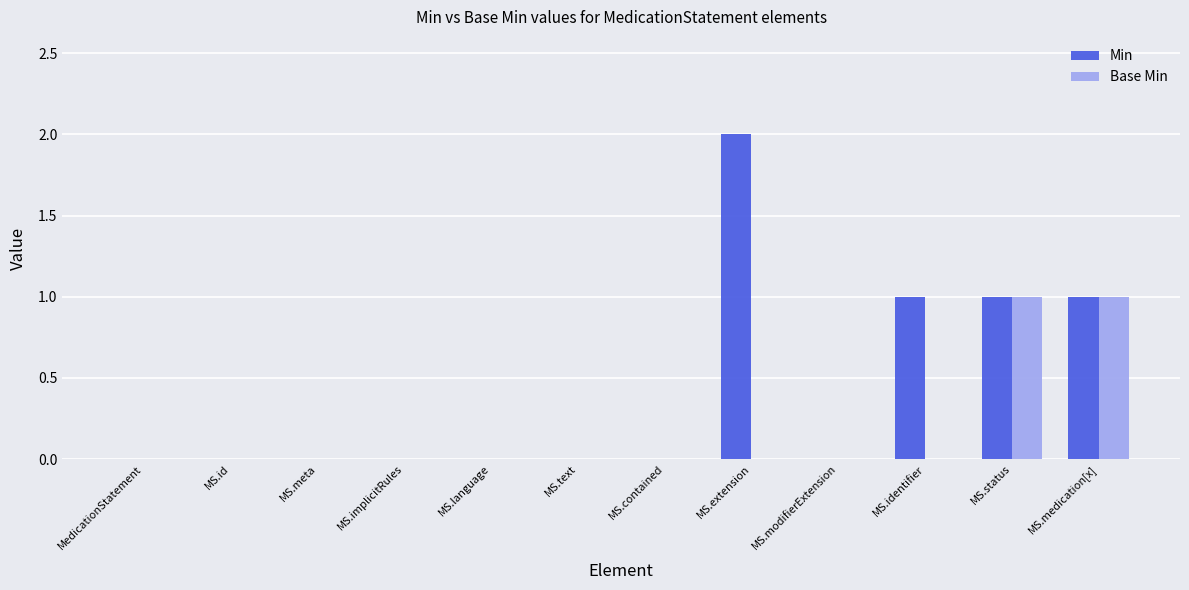

Reading left to right, list all the values displayed in this chart.

Min: 0	0	0	0	0	0	0	2	0	1	1	1
Base Min: 0	0	0	0	0	0	0	0	0	0	1	1